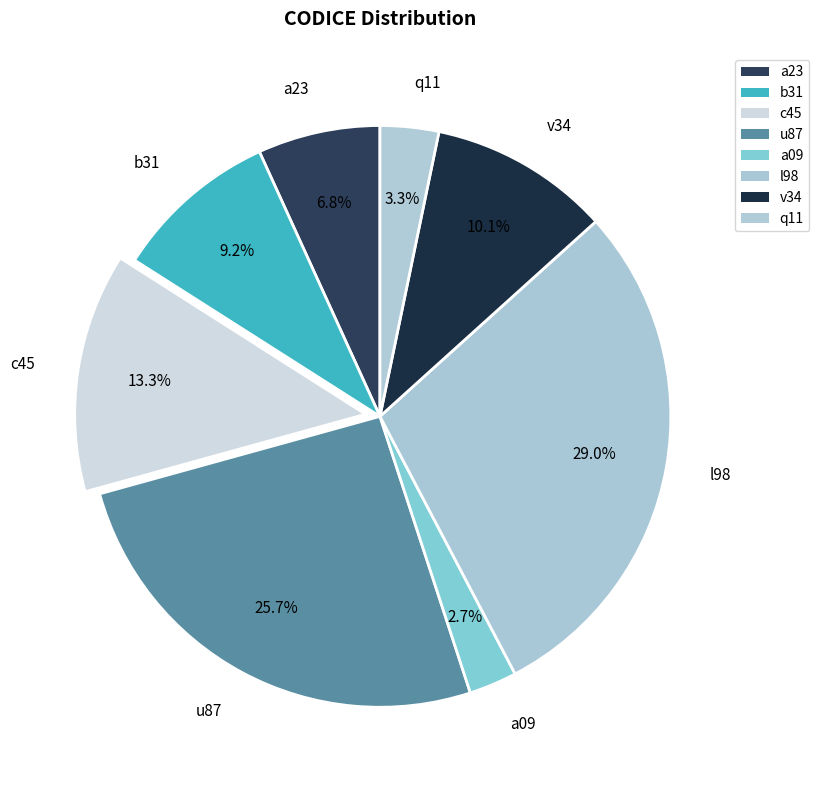

Which slice is the smallest?

a09